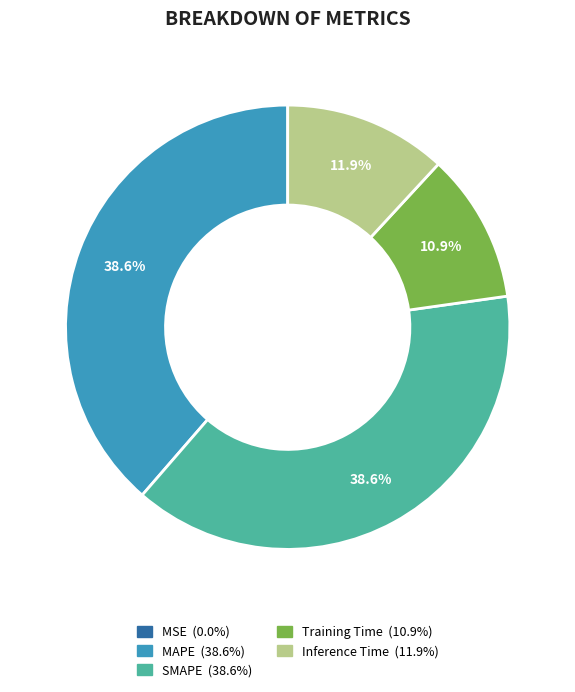

What percentage is the SMAPE slice, to the nearest percent?

39%